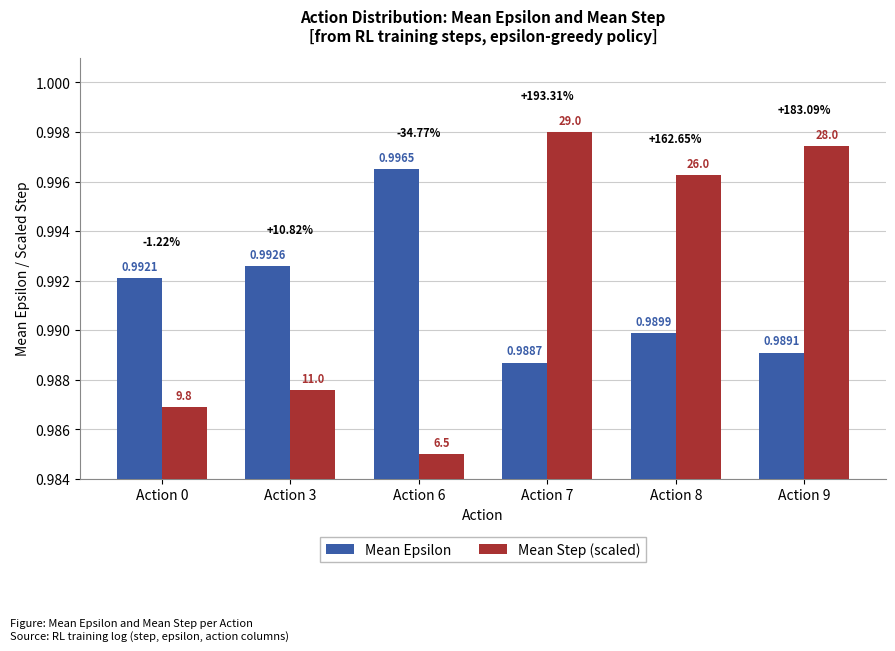

Which series has the largest range (max minus min)?

Mean Step (scaled)